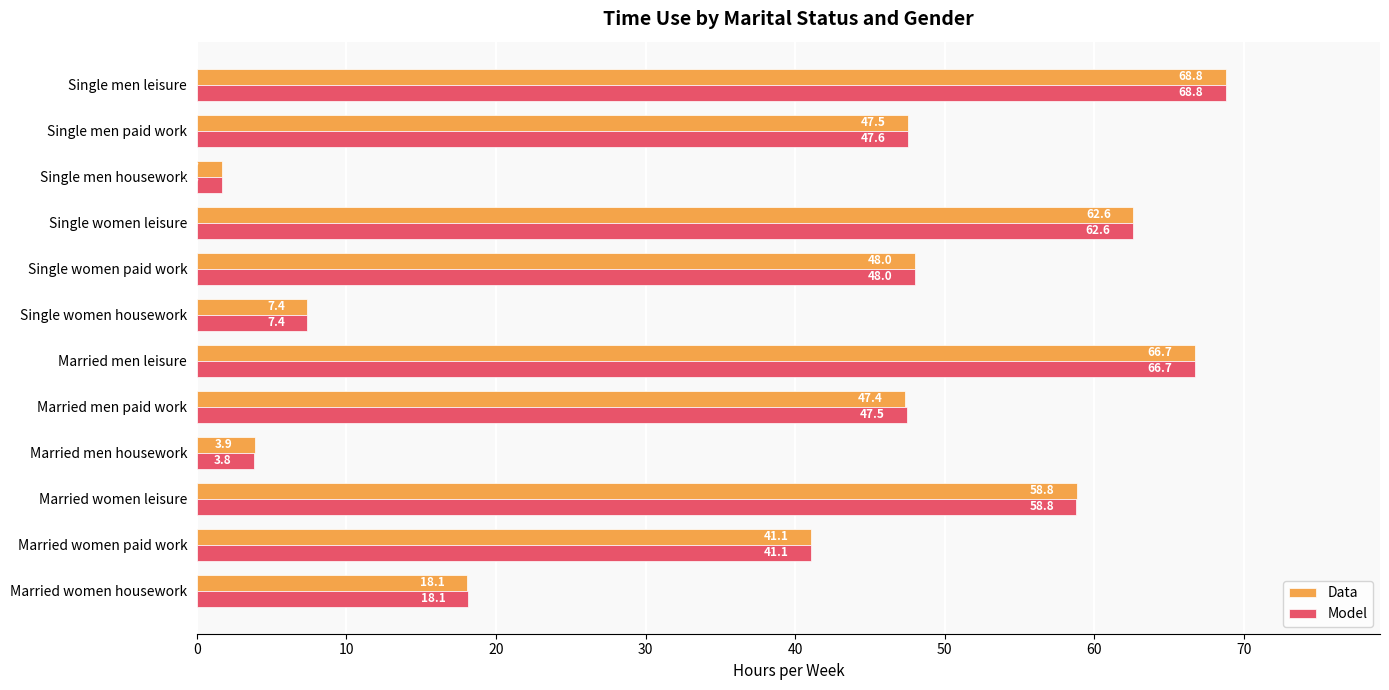

What are all the series names shown in the legend?

Data, Model